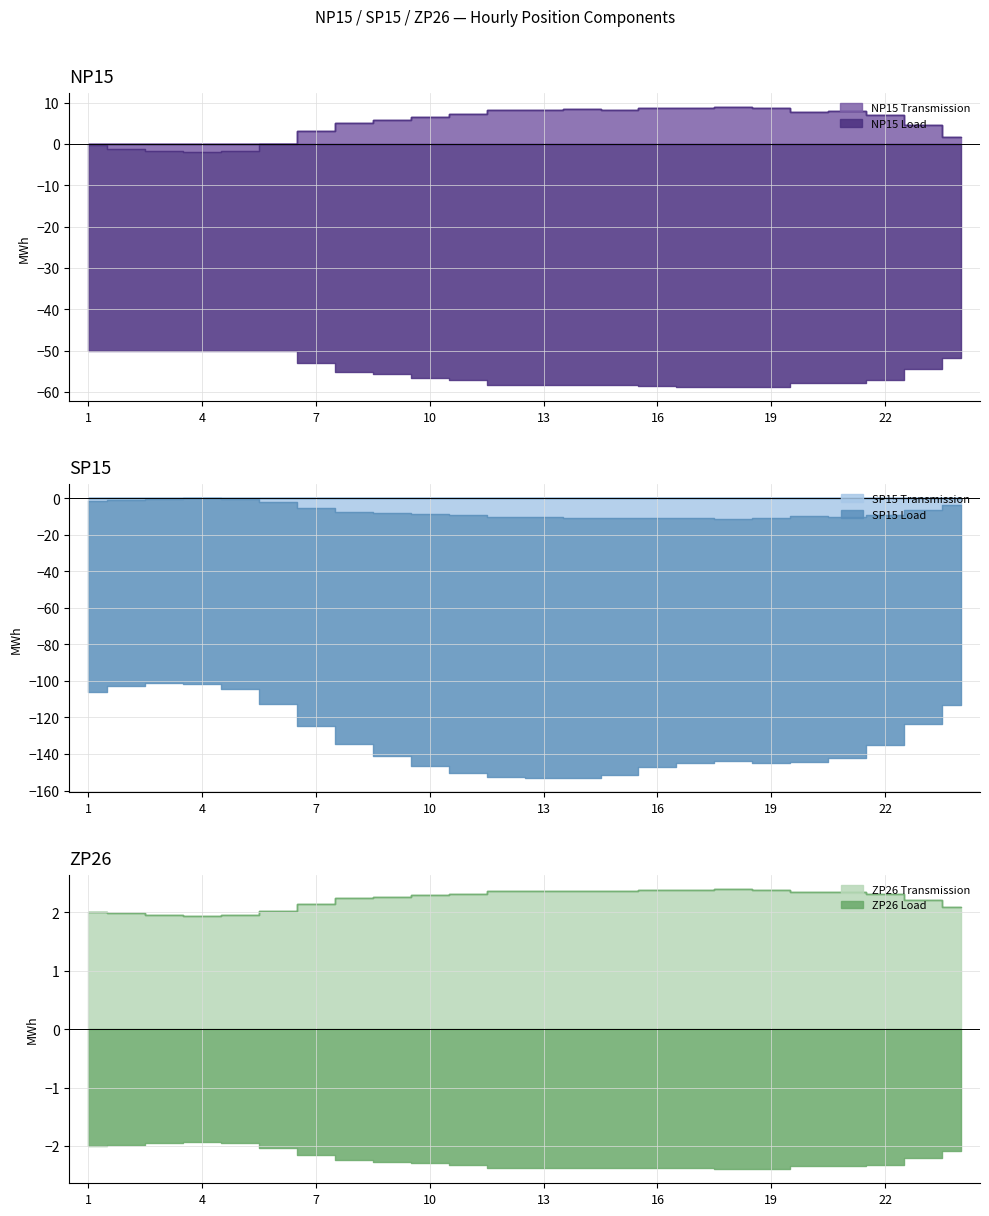

Rank the series by their maximum value, from highest to lowest.

NP15 Transmission, ZP26 Transmission, SP15 Transmission, ZP26 Load, NP15 Load, SP15 Load